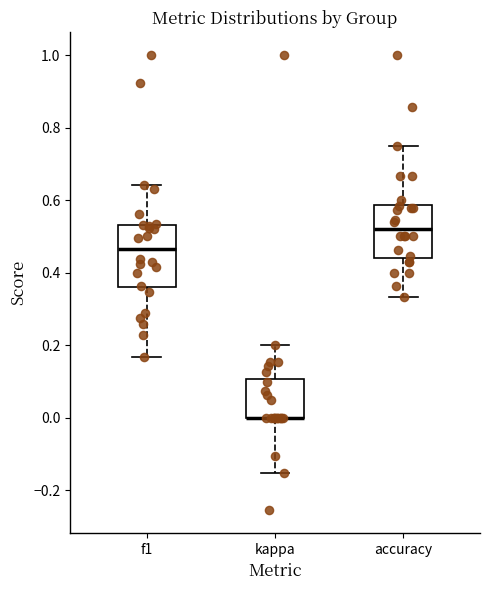

Where does the upper whisker of the box for accuracy end on the y-axis? The values are not printed on the chart, so give them approximately, as read against the axis.

0.76